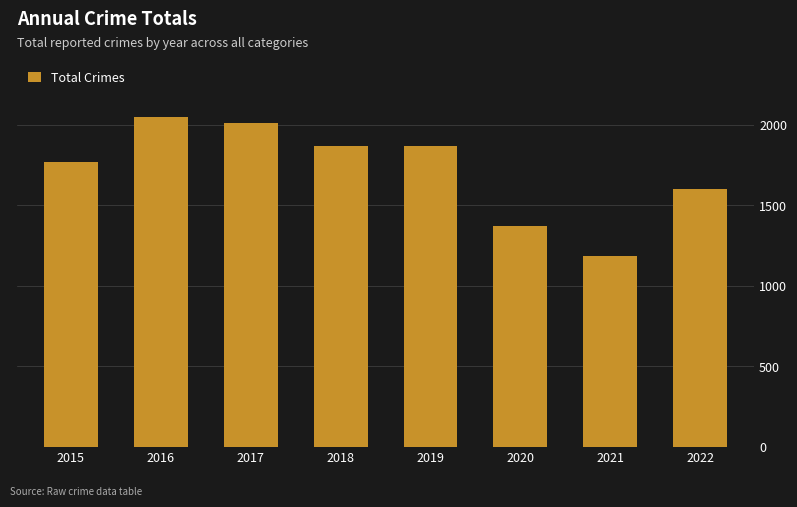

True or false: the data shows 3095 at 2016.

False